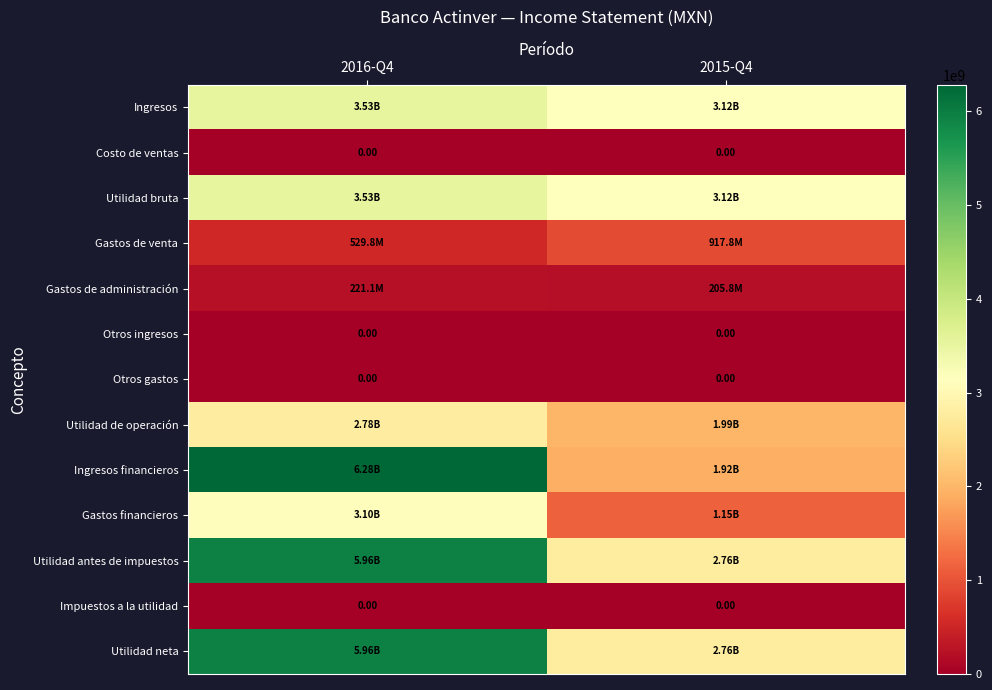

At 2016-Q4, list the series in order from largest to smallest.

Ingresos financieros, Utilidad antes de impuestos, Utilidad neta, Ingresos, Utilidad bruta, Gastos financieros, Utilidad de operación, Gastos de venta, Gastos de administración, Costo de ventas, Otros ingresos, Otros gastos, Impuestos a la utilidad